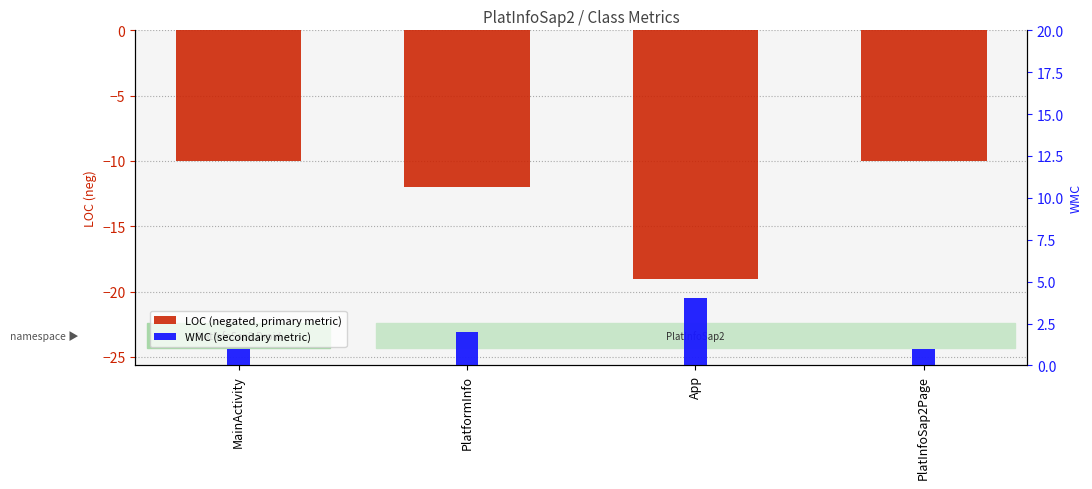

What is the difference between the WMC (secondary metric) values at PlatInfoSap2Page and PlatformInfo?

1